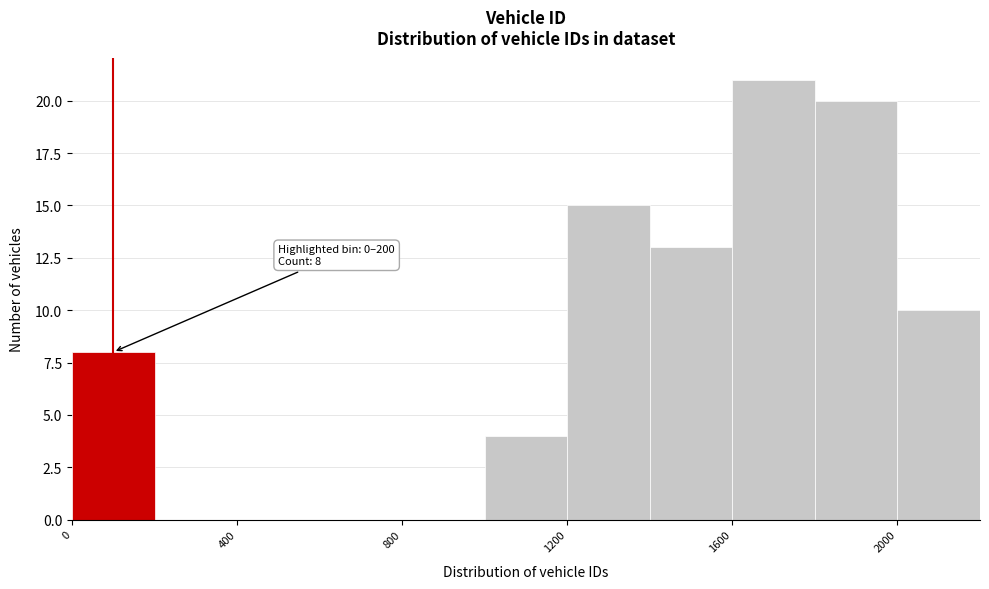

Which range on the x-axis has the tallest bar?

1600 to 1800